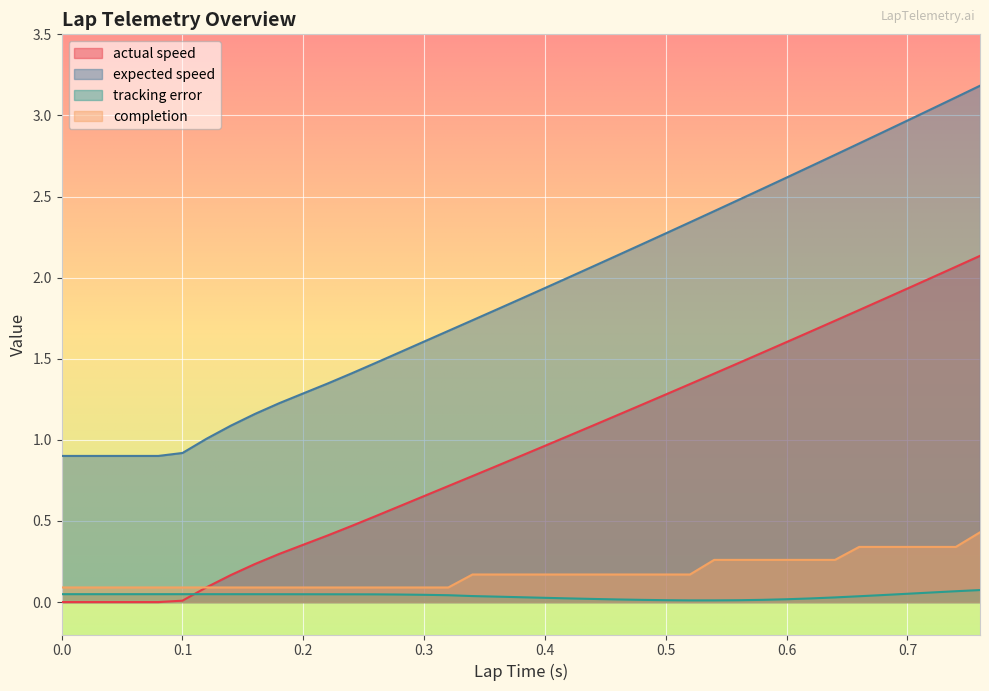

Reading left to right, transcribe all the data shown in this chart.

actual speed: 0.0=0.0	0.0=0.0	0.02=0.0	0.04=0.0	0.06=0.0	0.08=0.0	0.1=0.0	0.12=0.1	0.14=0.2	0.16=0.2	0.18=0.3	0.2=0.4	0.22=0.4	0.24=0.5	0.26=0.5	0.28=0.6	0.3=0.7	0.32=0.7	0.34=0.8	0.36=0.8	0.38=0.9	0.4=1.0	0.42=1.0	0.44=1.1	0.46=1.2	0.48=1.2	0.5=1.3	0.52=1.3	0.54=1.4	0.56=1.5	0.58=1.5	0.6=1.6	0.62=1.7	0.64=1.7	0.66=1.8	0.68=1.9	0.7=1.9	0.72=2.0	0.74=2.1	0.76=2.1
expected speed: 0.0=0.9	0.0=0.9	0.02=0.9	0.04=0.9	0.06=0.9	0.08=0.9	0.1=0.9	0.12=1.0	0.14=1.1	0.16=1.2	0.18=1.2	0.2=1.3	0.22=1.3	0.24=1.4	0.26=1.5	0.28=1.5	0.3=1.6	0.32=1.7	0.34=1.7	0.36=1.8	0.38=1.9	0.4=1.9	0.42=2.0	0.44=2.1	0.46=2.1	0.48=2.2	0.5=2.3	0.52=2.3	0.54=2.4	0.56=2.5	0.58=2.5	0.6=2.6	0.62=2.7	0.64=2.8	0.66=2.8	0.68=2.9	0.7=3.0	0.72=3.0	0.74=3.1	0.76=3.2
tracking error: 0.0=0.0	0.0=0.0	0.02=0.0	0.04=0.0	0.06=0.0	0.08=0.0	0.1=0.0	0.12=0.0	0.14=0.0	0.16=0.0	0.18=0.0	0.2=0.0	0.22=0.0	0.24=0.0	0.26=0.0	0.28=0.0	0.3=0.0	0.32=0.0	0.34=0.0	0.36=0.0	0.38=0.0	0.4=0.0	0.42=0.0	0.44=0.0	0.46=0.0	0.48=0.0	0.5=0.0	0.52=0.0	0.54=0.0	0.56=0.0	0.58=0.0	0.6=0.0	0.62=0.0	0.64=0.0	0.66=0.0	0.68=0.0	0.7=0.1	0.72=0.1	0.74=0.1	0.76=0.1
completion: 0.0=0.1	0.0=0.1	0.02=0.1	0.04=0.1	0.06=0.1	0.08=0.1	0.1=0.1	0.12=0.1	0.14=0.1	0.16=0.1	0.18=0.1	0.2=0.1	0.22=0.1	0.24=0.1	0.26=0.1	0.28=0.1	0.3=0.1	0.32=0.1	0.34=0.2	0.36=0.2	0.38=0.2	0.4=0.2	0.42=0.2	0.44=0.2	0.46=0.2	0.48=0.2	0.5=0.2	0.52=0.2	0.54=0.3	0.56=0.3	0.58=0.3	0.6=0.3	0.62=0.3	0.64=0.3	0.66=0.3	0.68=0.3	0.7=0.3	0.72=0.3	0.74=0.3	0.76=0.4